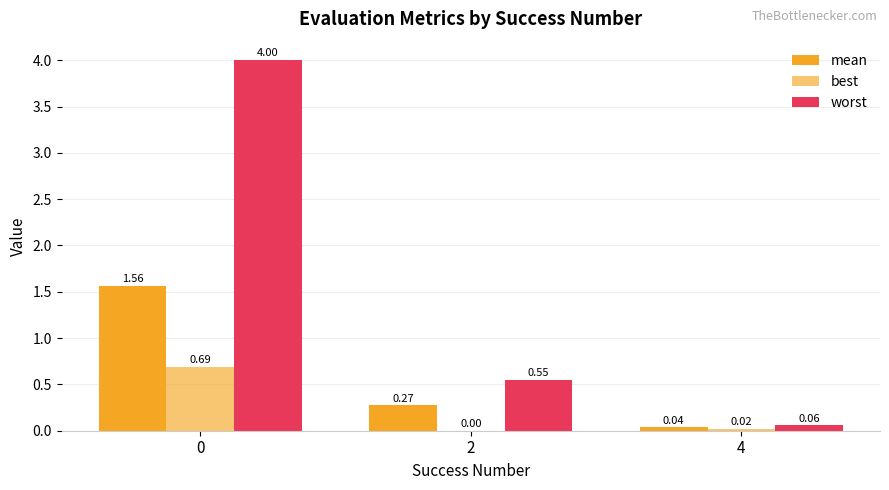

Which series has the largest total across all categories?

worst